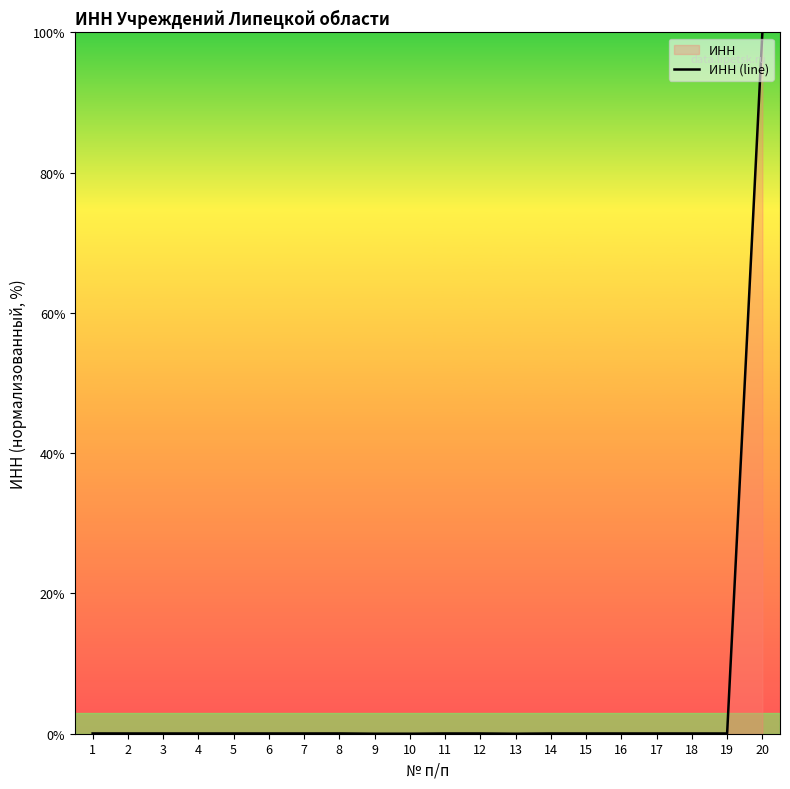

Reading left to right, list all the values displayed in this chart.

0.0	0.0	0.0	0.0	0.0	0.0	0.0	0.0	0.0	0.0	0.0	0.0	0.0	0.0	0.0	0.0	0.0	0.0	0.0	100.0